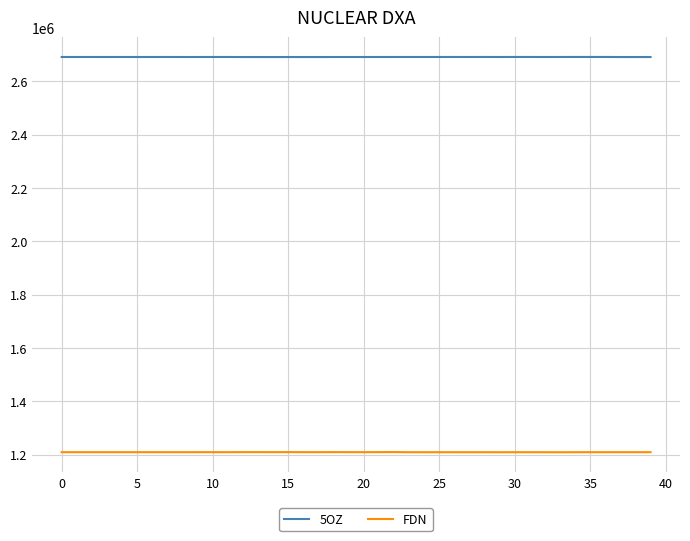

How many lines are shown in the chart?

2